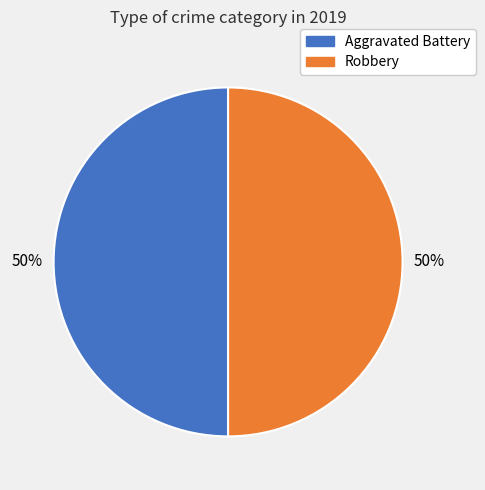

To the nearest percent, what is the average slice percentage?

50%